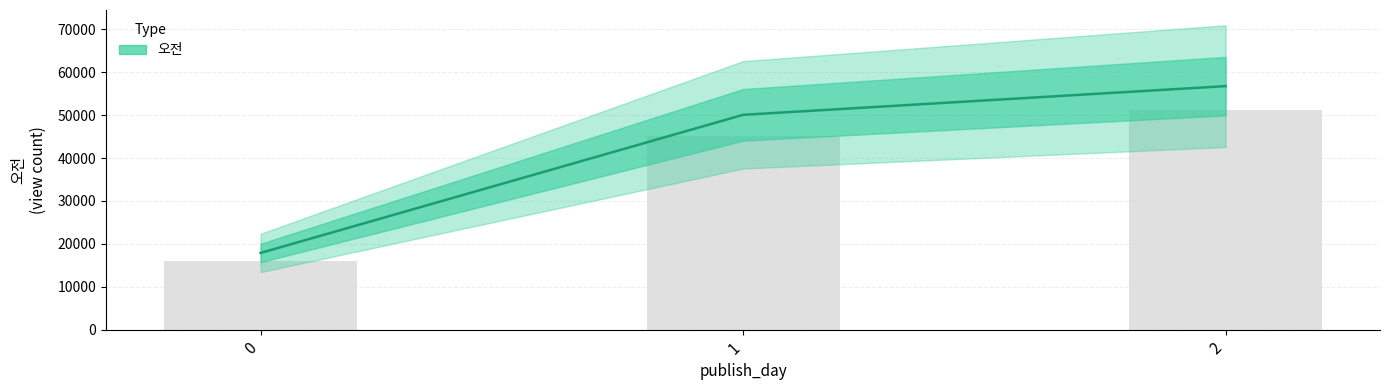

How many series are shown in this chart?

1